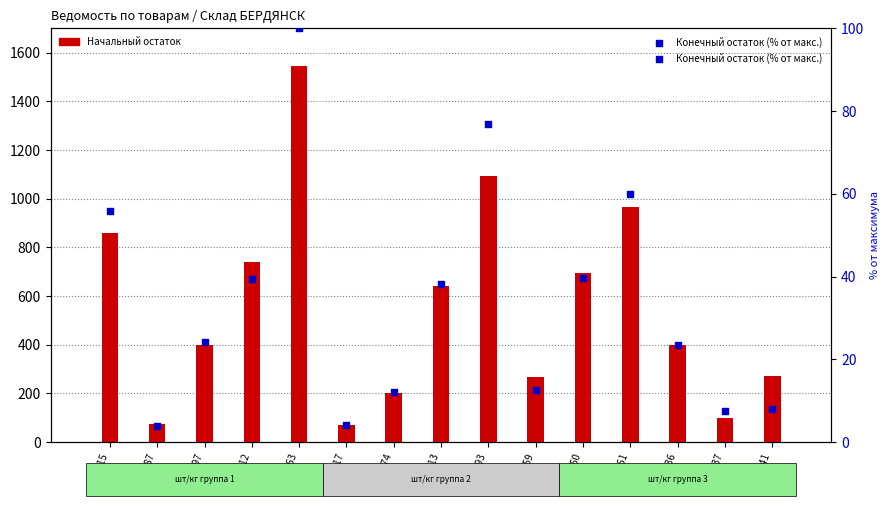

Which series reaches the maximum Y coordinate?

Начальный остаток